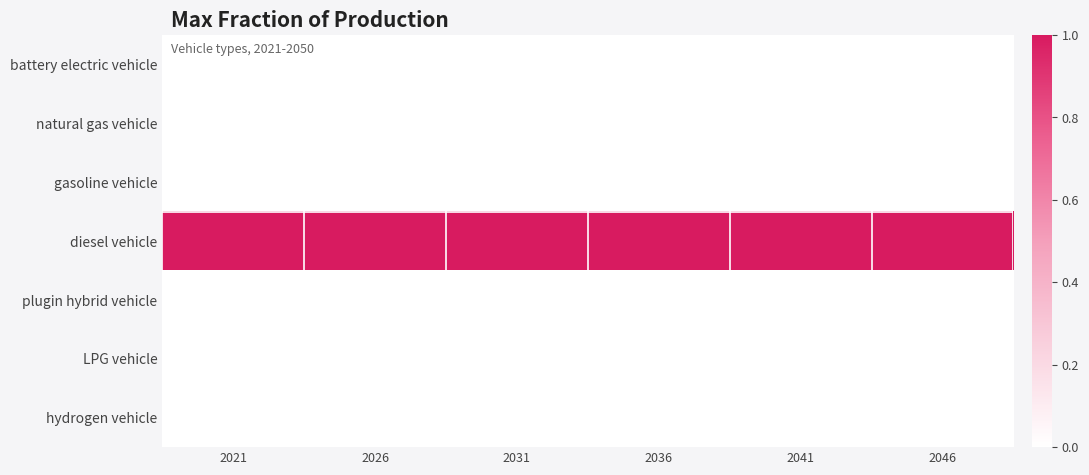

Reading left to right, transcribe all the data shown in this chart.

battery electric vehicle: 2021=0	2026=0	2031=0	2036=0	2041=0	2046=0
natural gas vehicle: 2021=0	2026=0	2031=0	2036=0	2041=0	2046=0
gasoline vehicle: 2021=0	2026=0	2031=0	2036=0	2041=0	2046=0
diesel vehicle: 2021=1	2026=1	2031=1	2036=1	2041=1	2046=1
plugin hybrid vehicle: 2021=0	2026=0	2031=0	2036=0	2041=0	2046=0
LPG vehicle: 2021=0	2026=0	2031=0	2036=0	2041=0	2046=0
hydrogen vehicle: 2021=0	2026=0	2031=0	2036=0	2041=0	2046=0